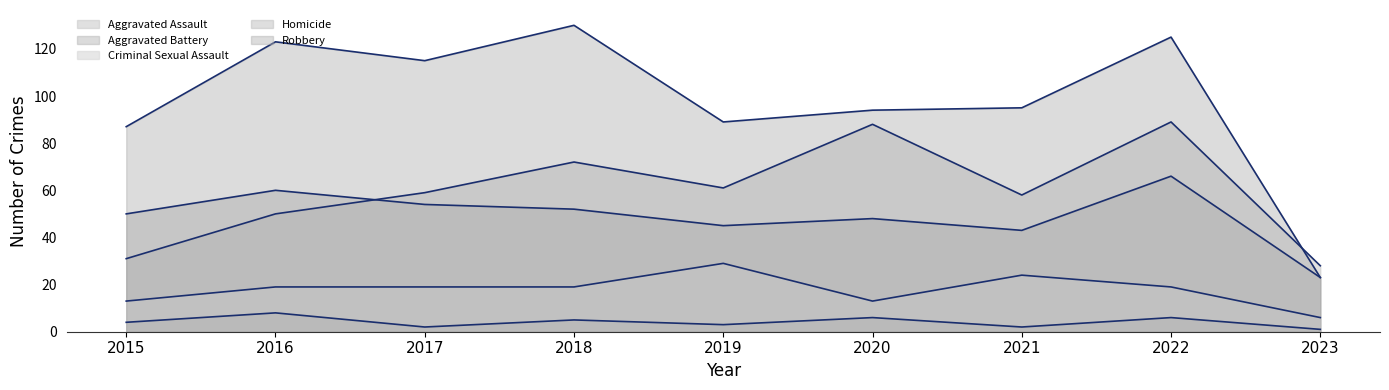

What is the value of the Aggravated Battery point at the 4th from the left?

52